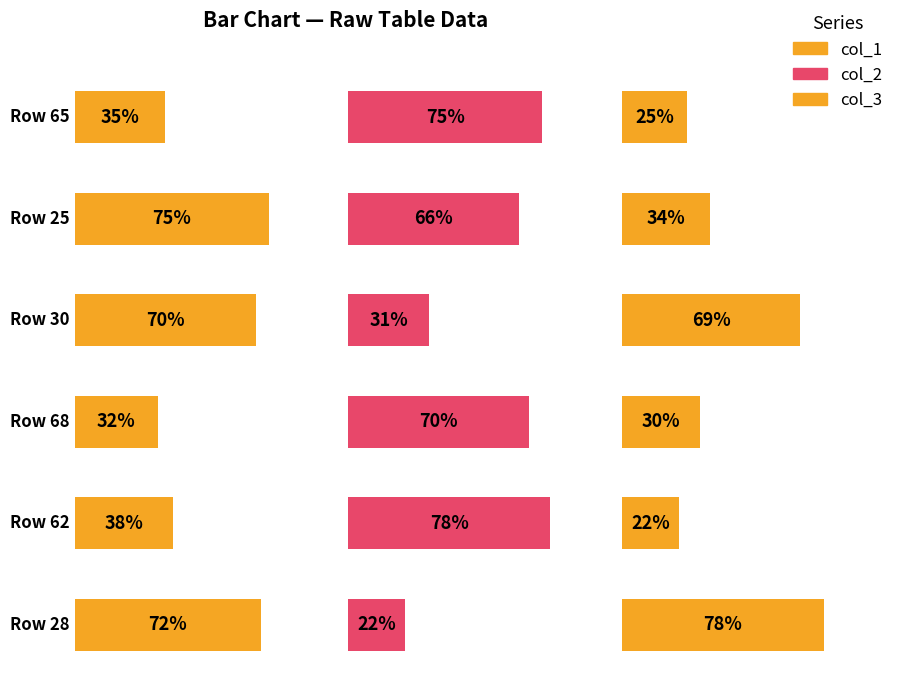

What is the value of the col_2 bar at the 4th from the left?

70